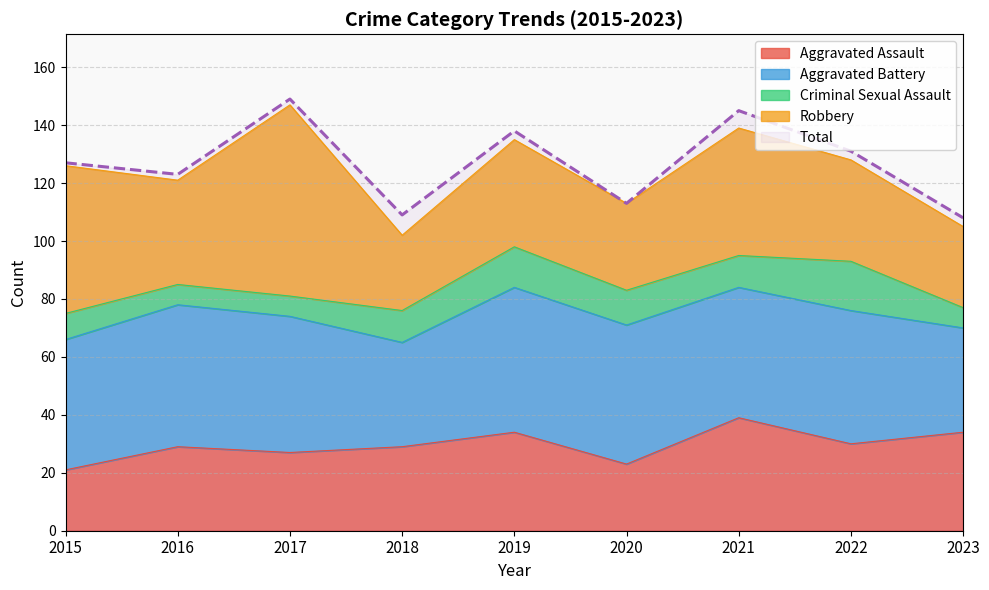

Reading right to left, transcribe all the data shown in this chart.

Aggravated Assault: 2023=34	2022=30	2021=39	2020=23	2019=34	2018=29	2017=27	2016=29	2015=21
Aggravated Battery: 2023=36	2022=46	2021=45	2020=48	2019=50	2018=36	2017=47	2016=49	2015=45
Criminal Sexual Assault: 2023=7	2022=17	2021=11	2020=12	2019=14	2018=11	2017=7	2016=7	2015=9
Robbery: 2023=28	2022=35	2021=44	2020=30	2019=37	2018=26	2017=66	2016=36	2015=51
Total: 2023=108	2022=131	2021=145	2020=113	2019=138	2018=109	2017=149	2016=123	2015=127